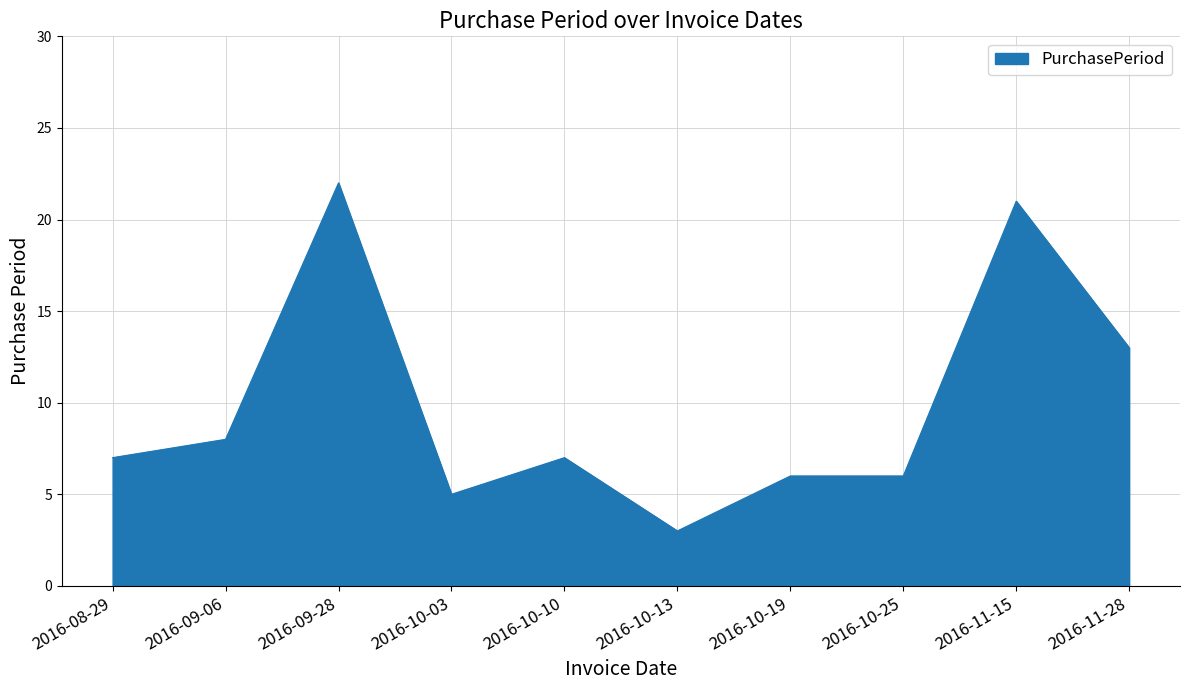

The chart shows a value of 20 at 2016-11-28. True or false?

False